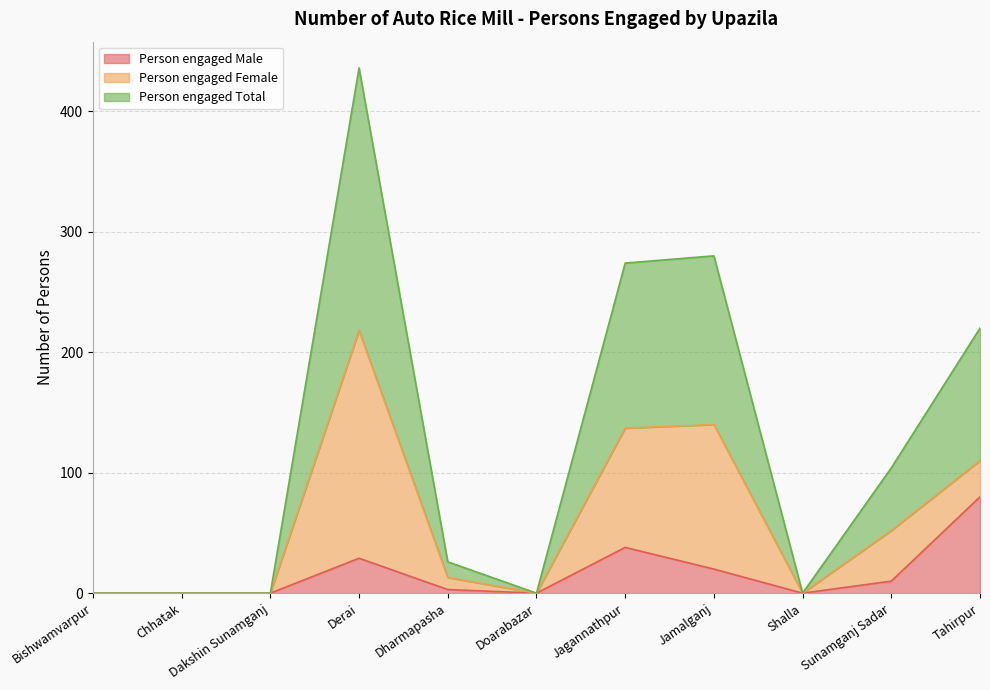

Is the value of Person engaged Male at Chhatak greater than the value of Person engaged Total at Jamalganj?

No